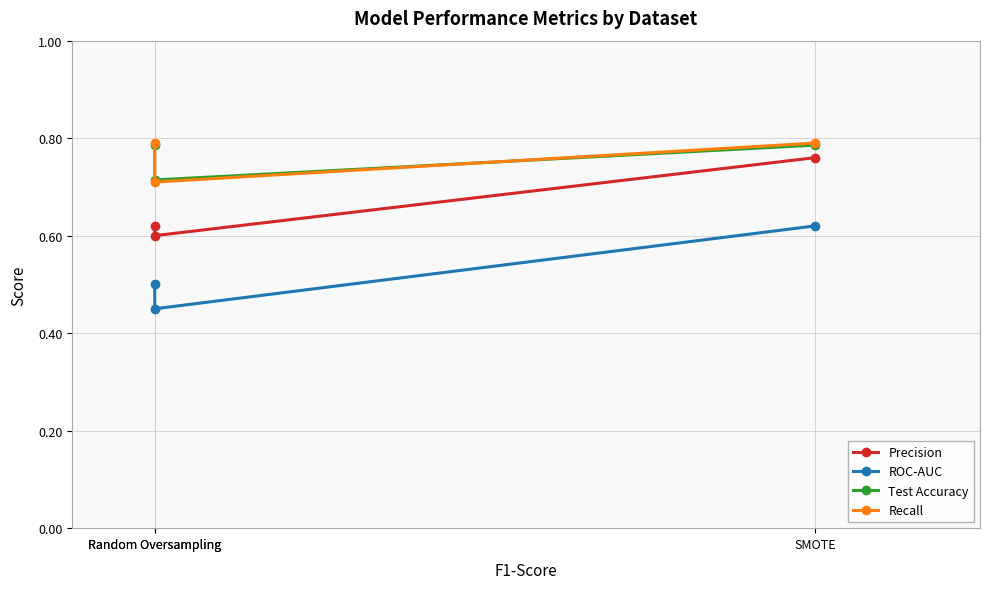

What is the sum of the Test Accuracy values at Random Oversampling and Random Oversampling?

1.5